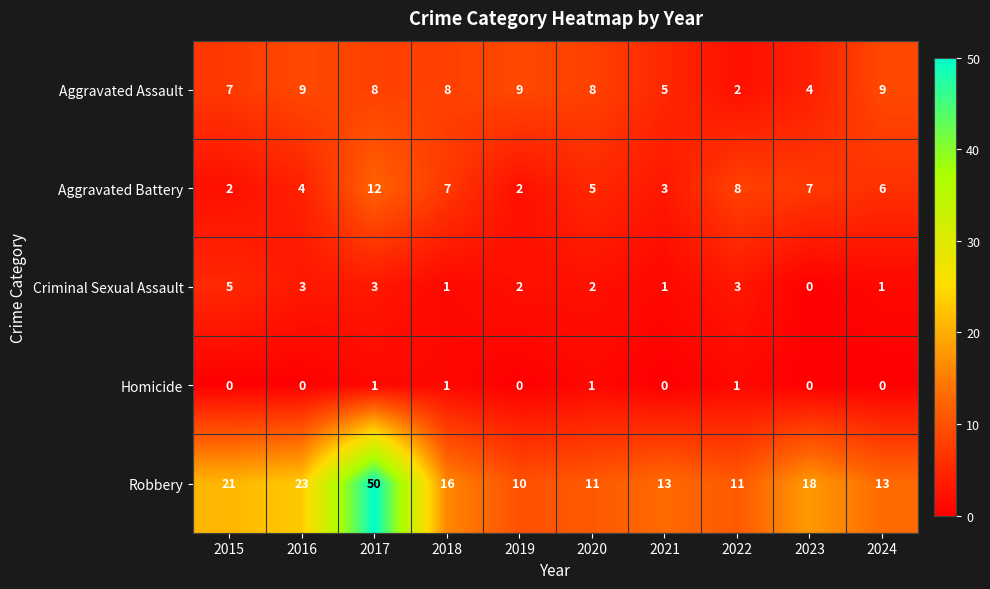

Which series has the largest total across all categories?

Robbery